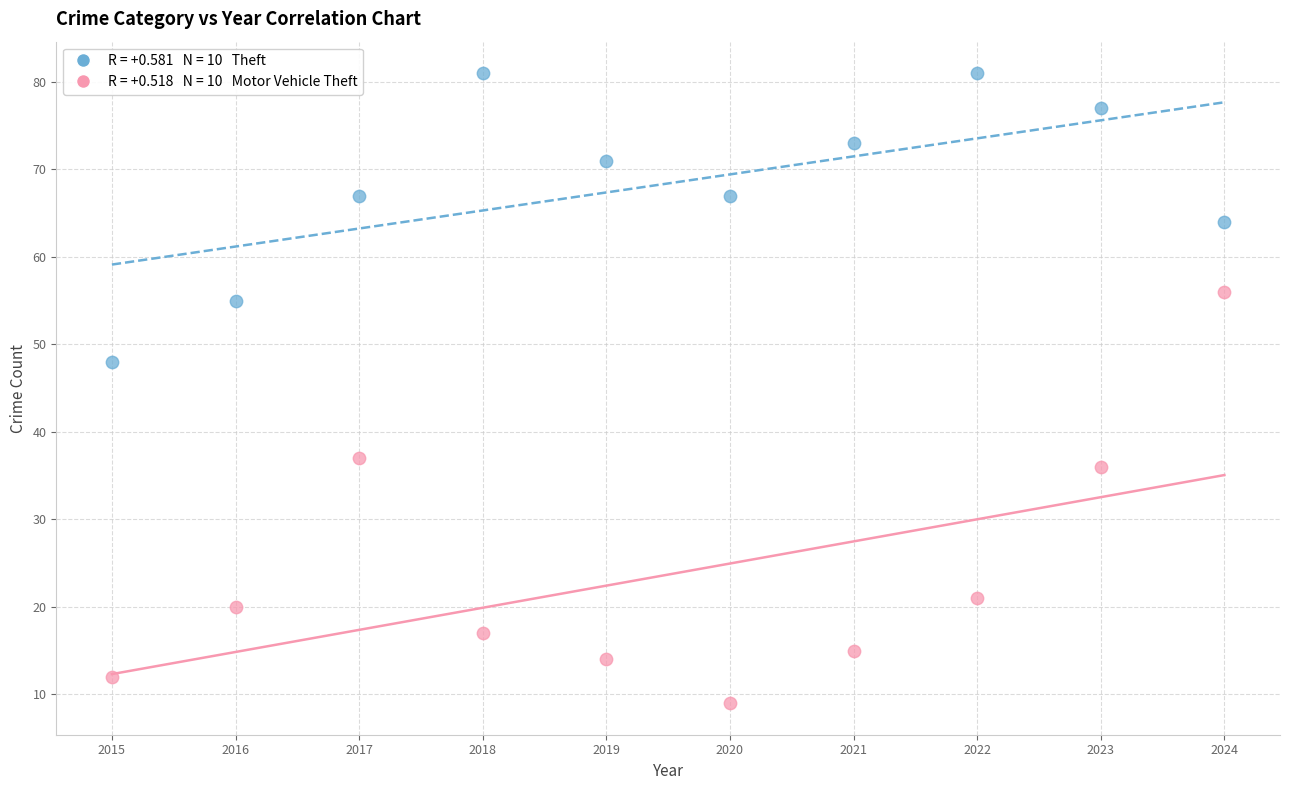

Across all series, what Y value is closest to 45?

48